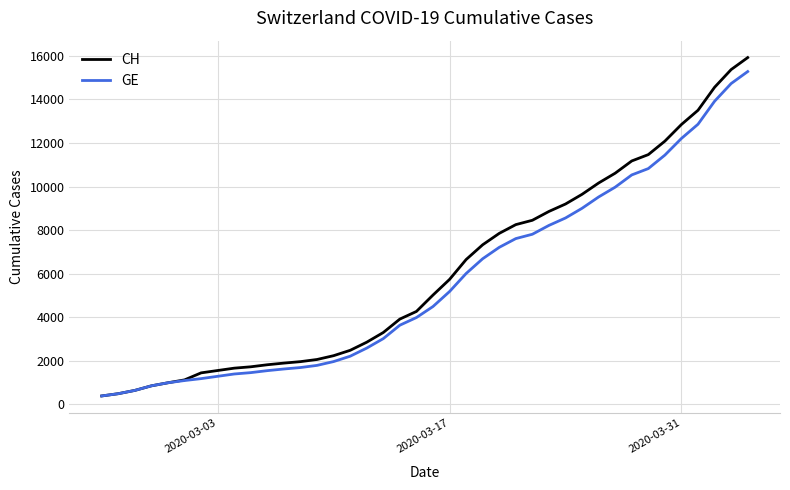

What is the maximum value for GE?

15284